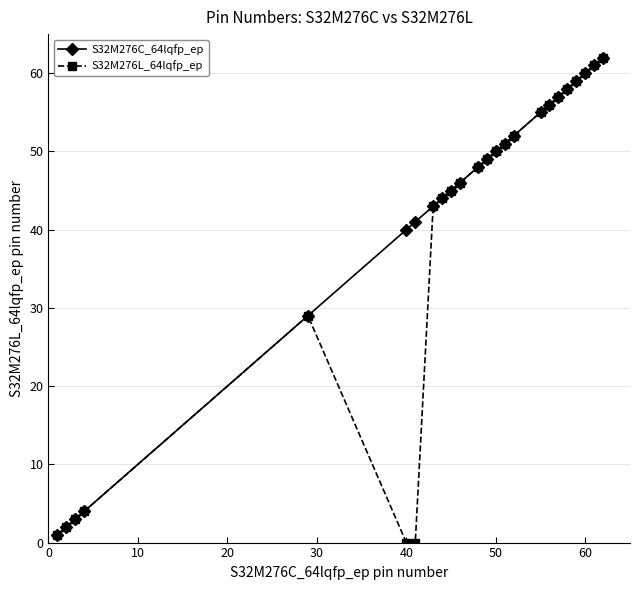

What is the value of the S32M276C_64lqfp_ep point at the 12th from the left?

48